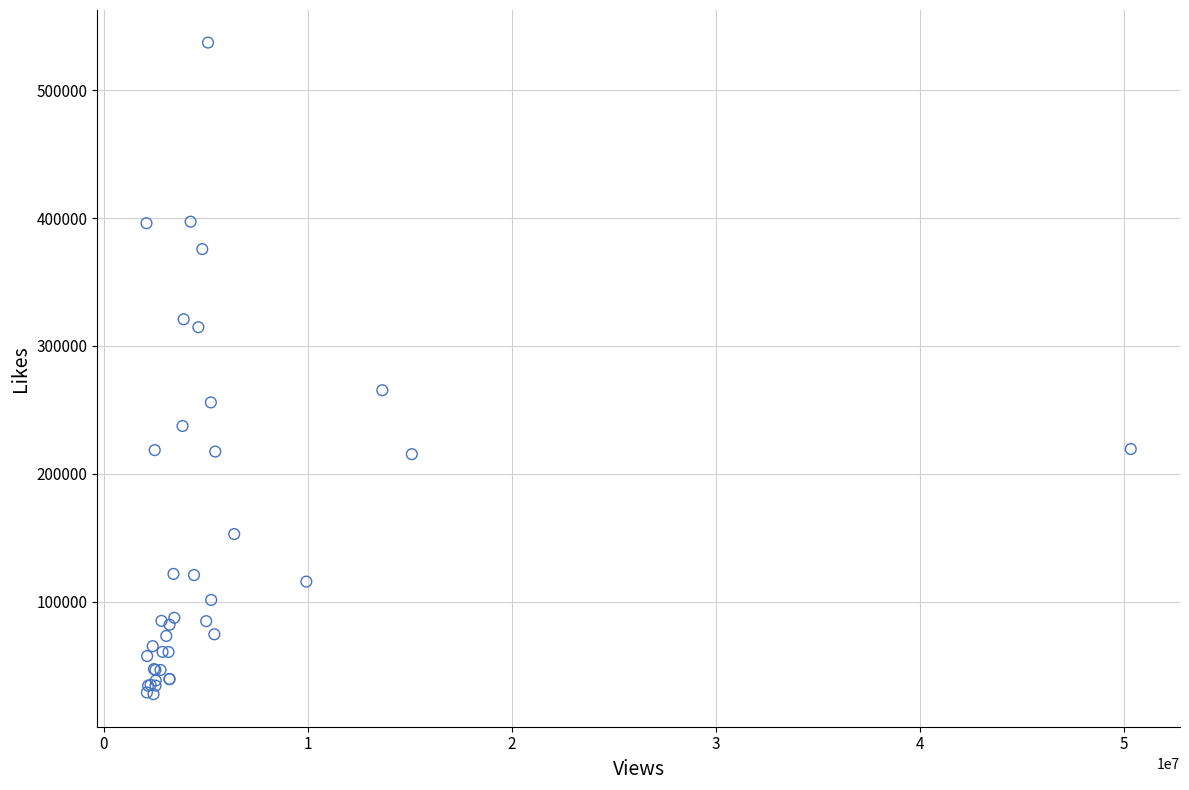

What Y value in the scatter plot is closest to 282449?

265347